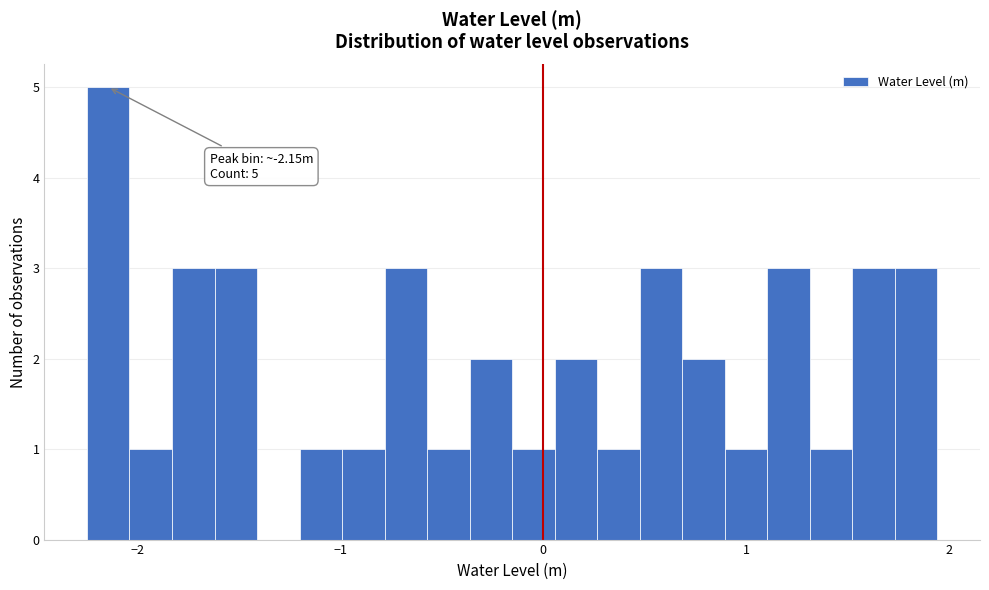

Read against the x-axis, roughly where is the centre of the tallest bar?

-2.1